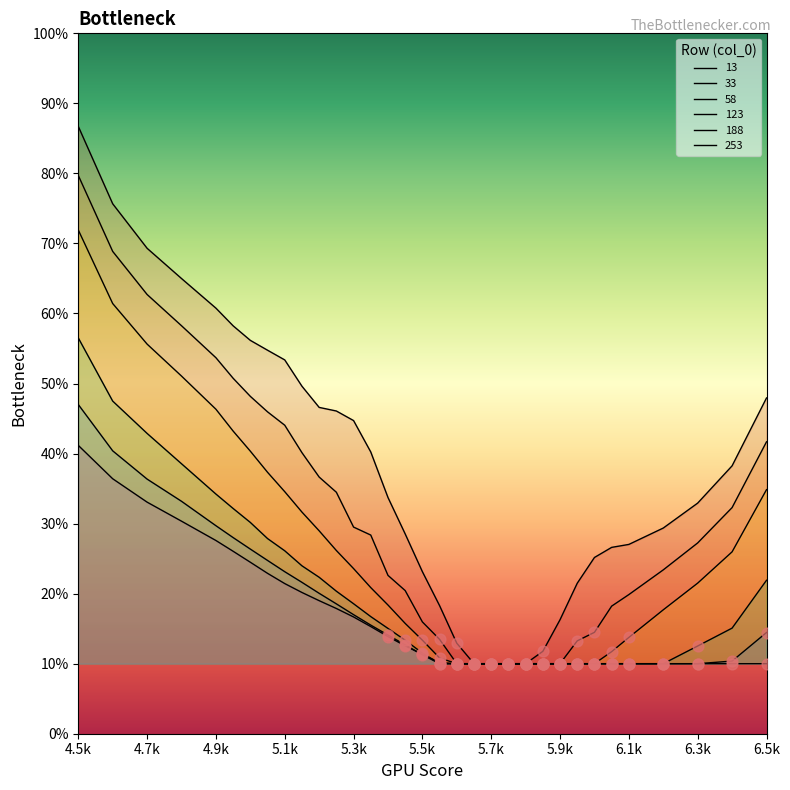

At how many categories does at least one series exceed 0?

33